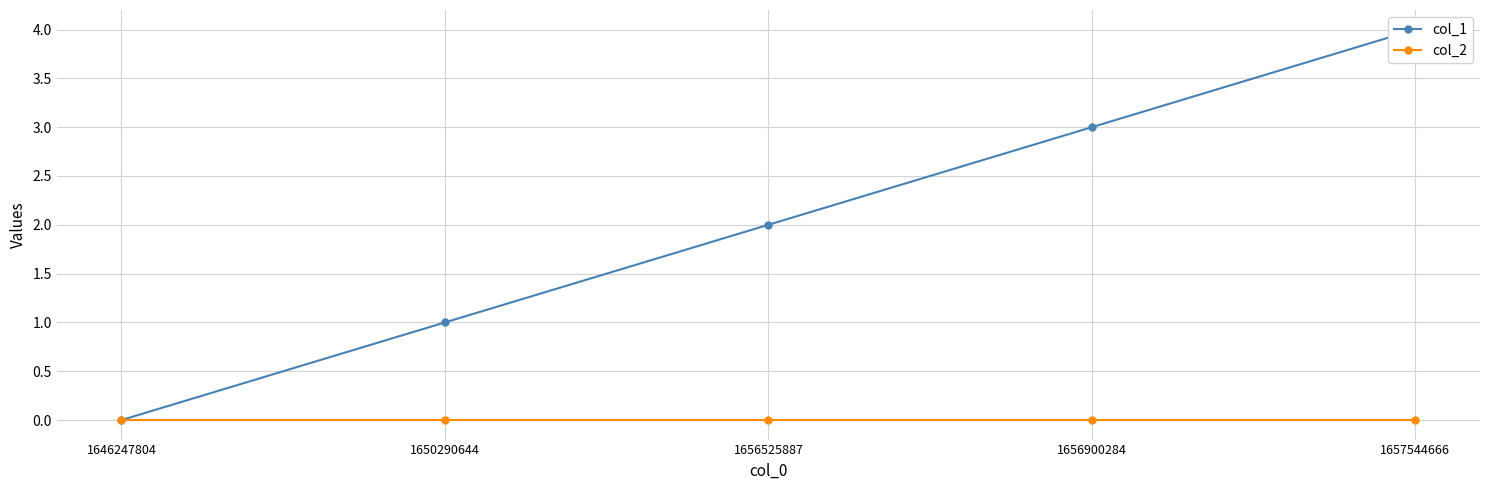

Reading left to right, extract all data points from this chart.

col_1: 1646247804=0	1650290644=1	1656525887=2	1656900284=3	1657544666=4
col_2: 1646247804=0	1650290644=0	1656525887=0	1656900284=0	1657544666=0